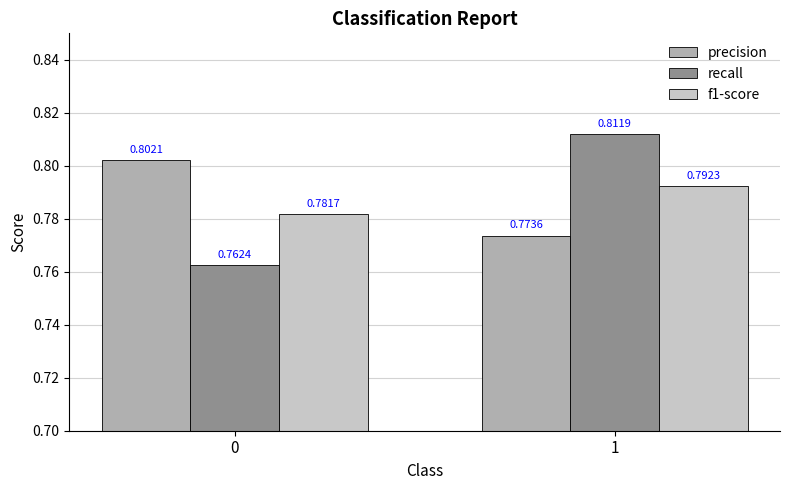

Which series has the largest range (max minus min)?

recall